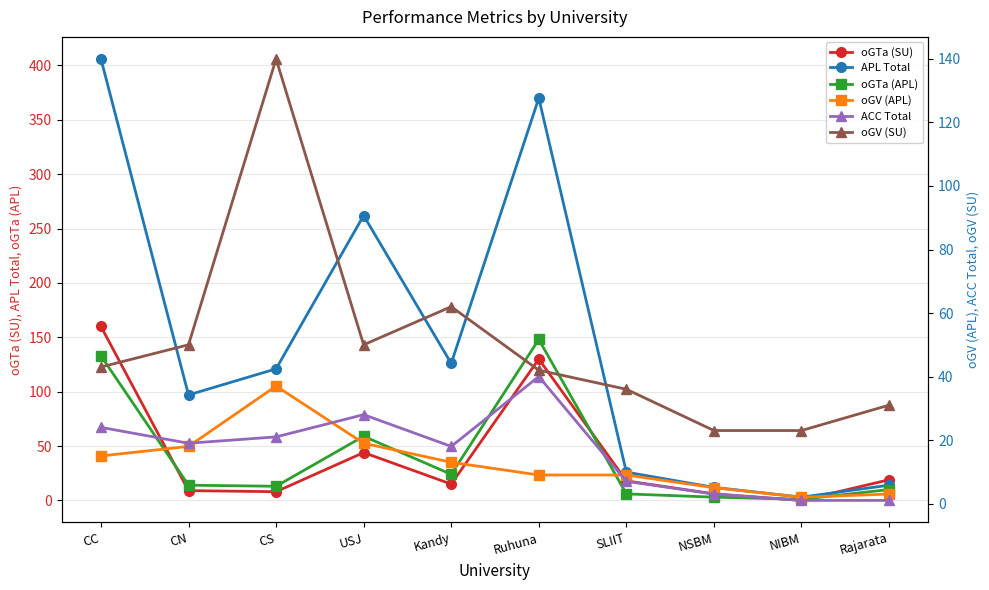

What is the label of the 4th point from the left?

USJ